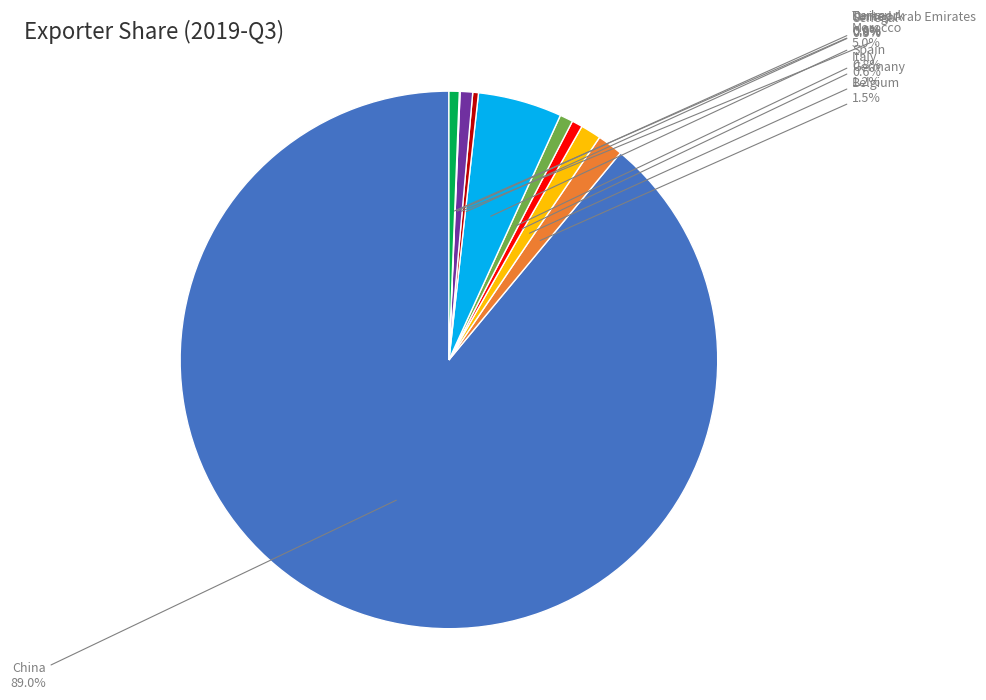

What is the largest slice in the pie chart?

China